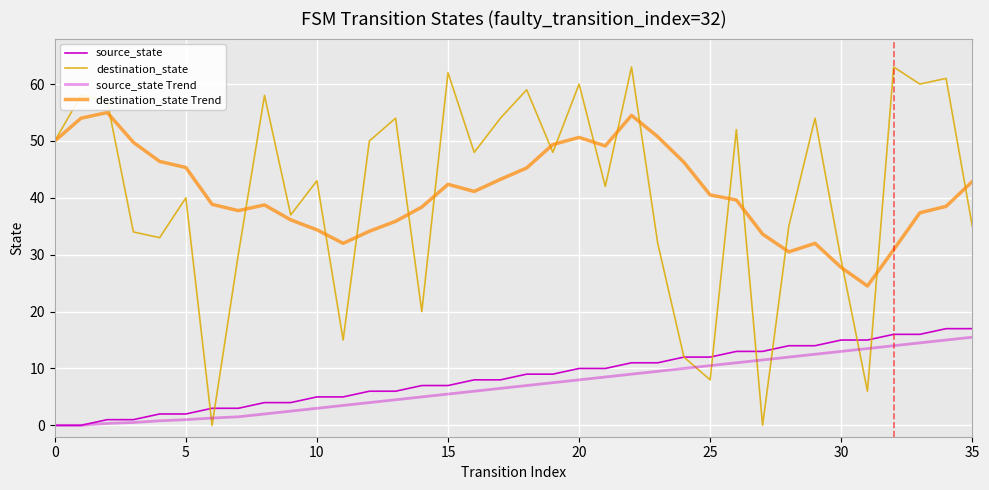

Does the chart display data point markers on the line(s)?

No